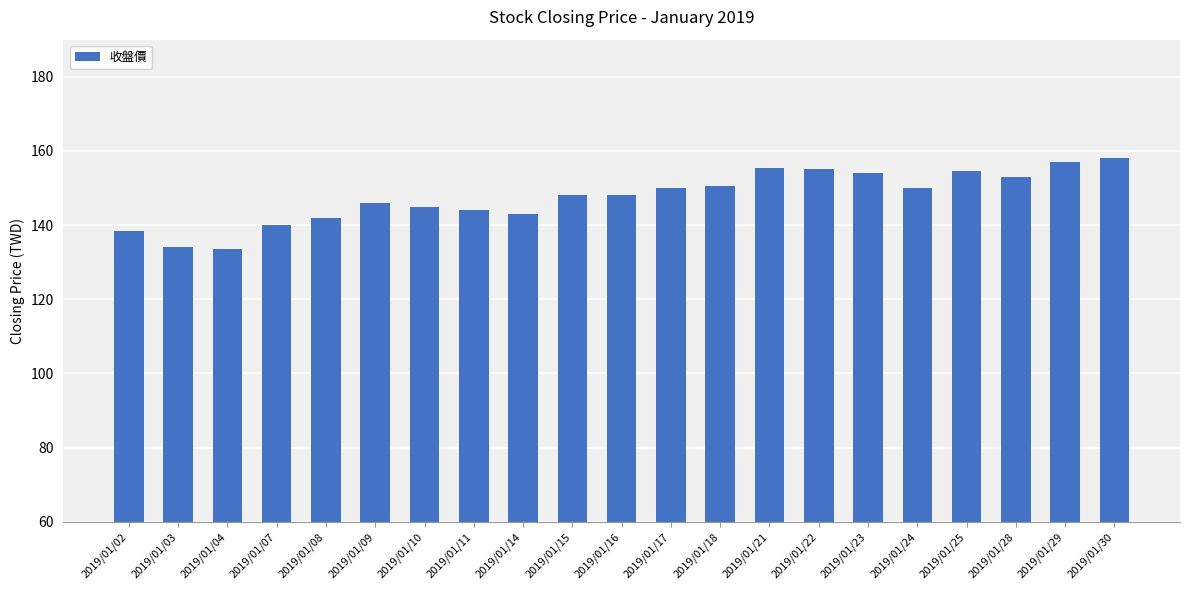

What is the difference between the second highest and second lowest values?

23.0